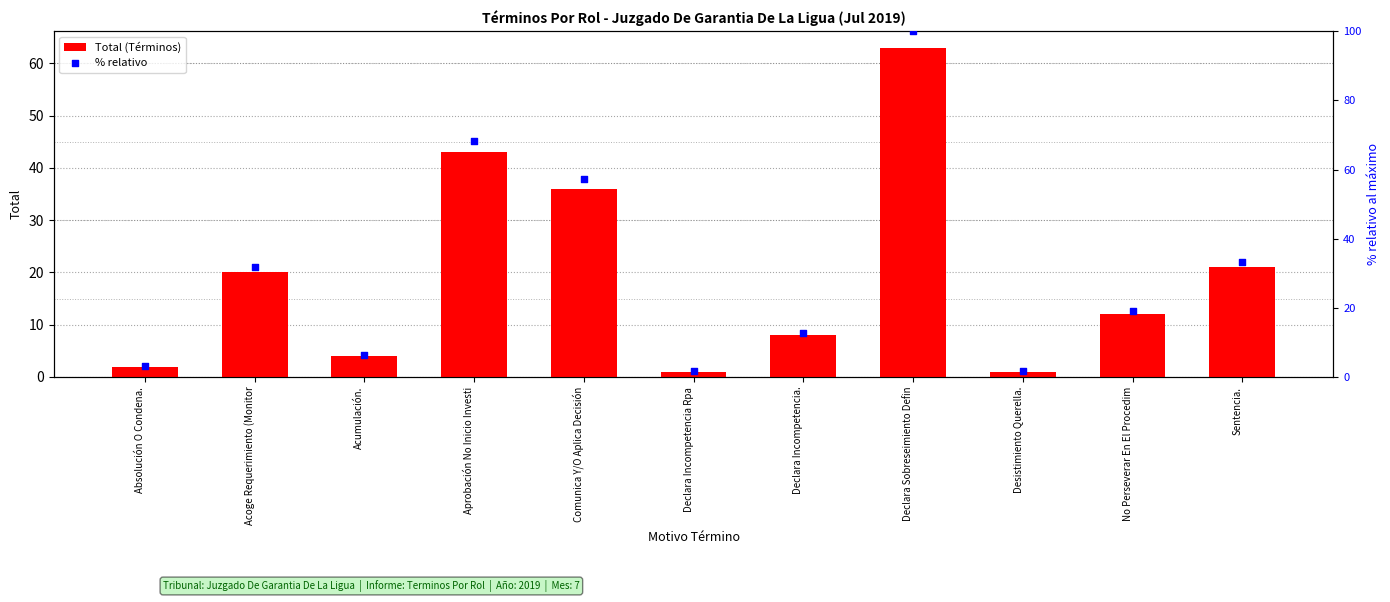

What are all the series names shown in the legend?

Total (Términos), % relativo